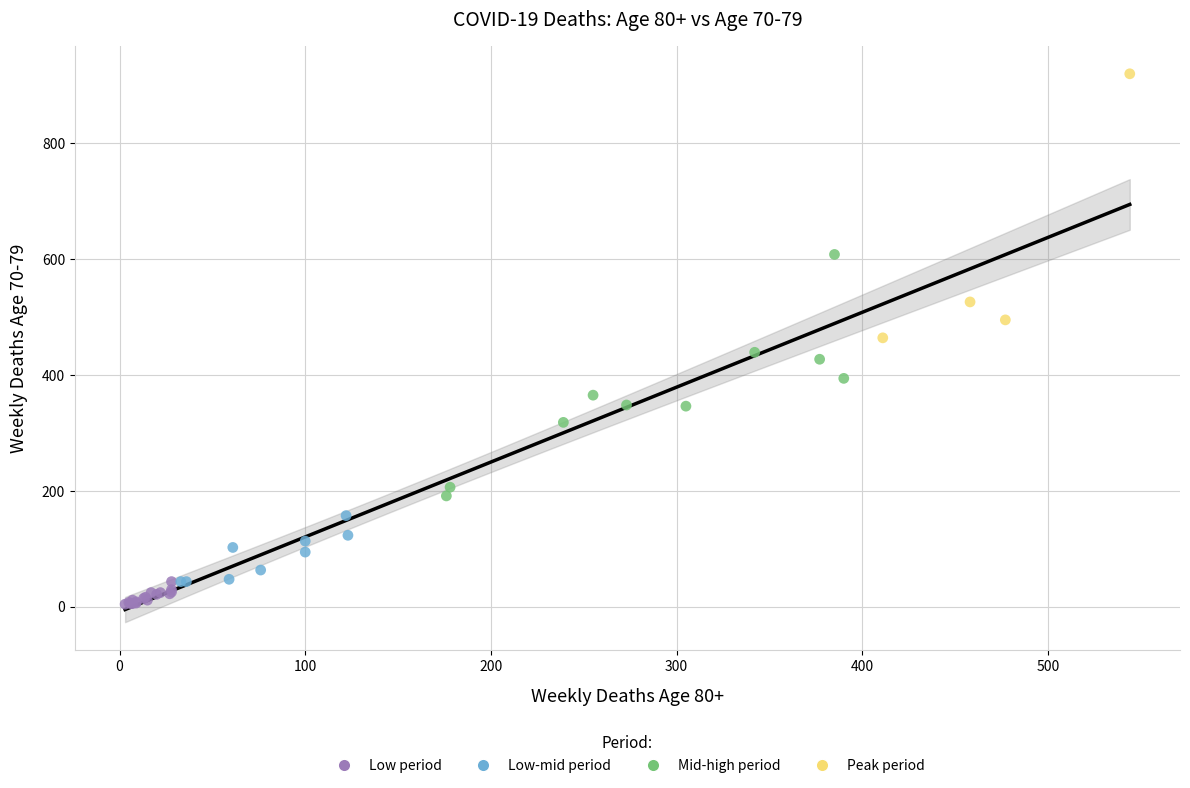

What are all the series names shown in the legend?

Low period, Low-mid period, Mid-high period, Peak period